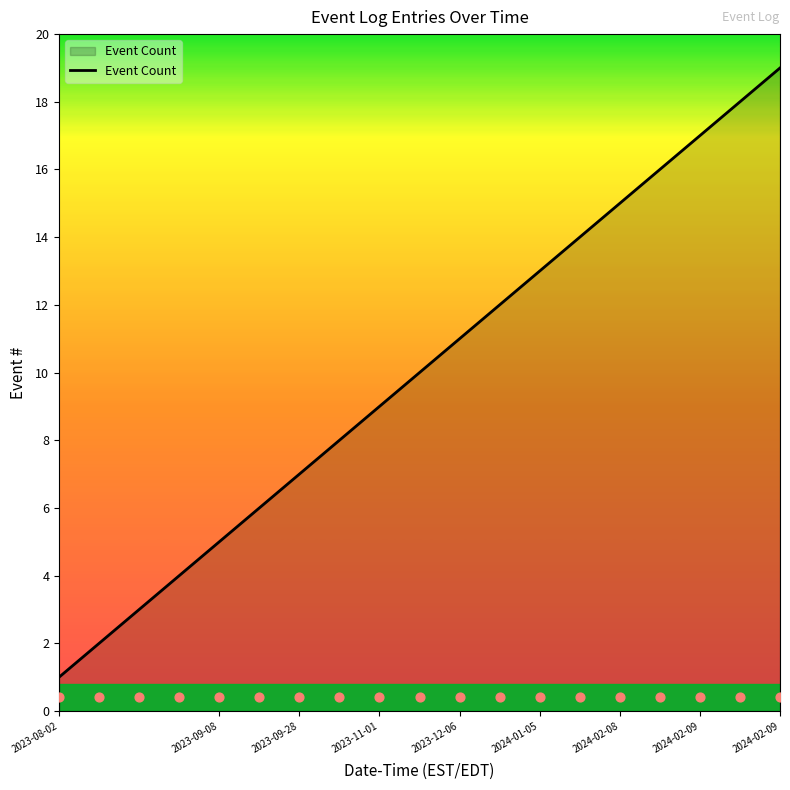

What is the change in value from 11 to 16?

+5